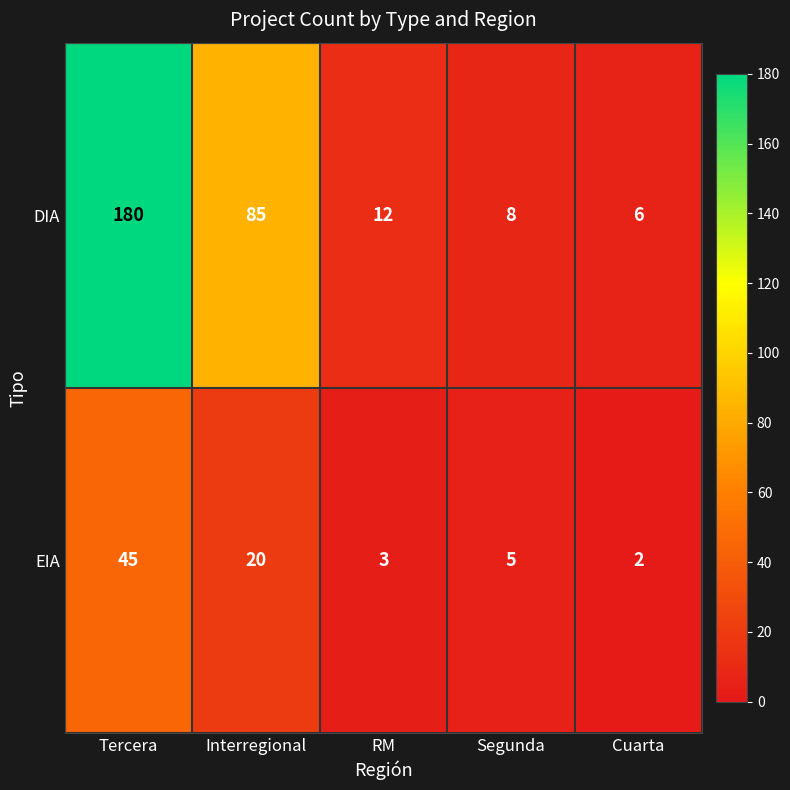

Which series has the largest total across all categories?

DIA